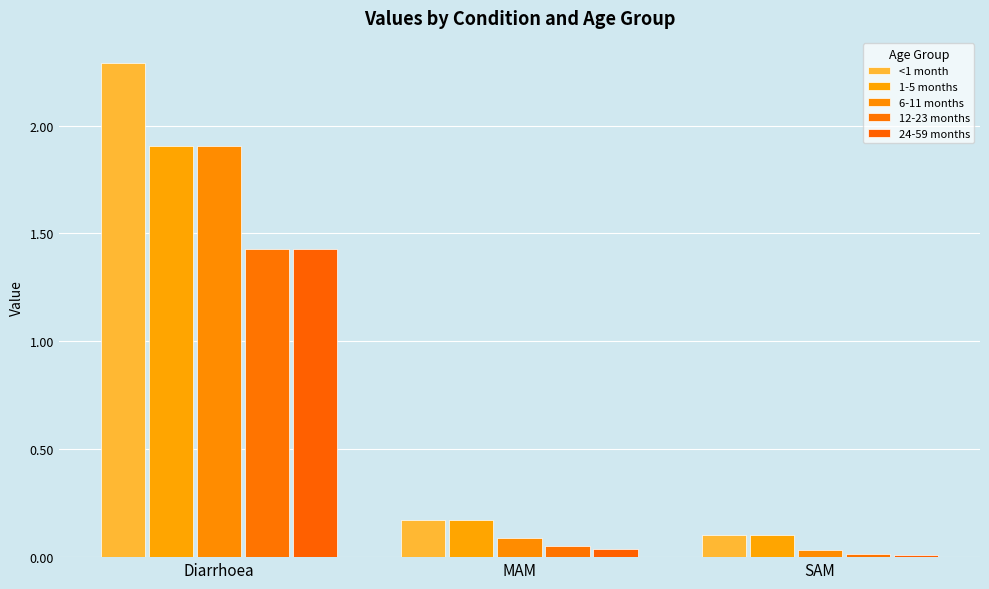

How many distinct data groups are displayed?

5